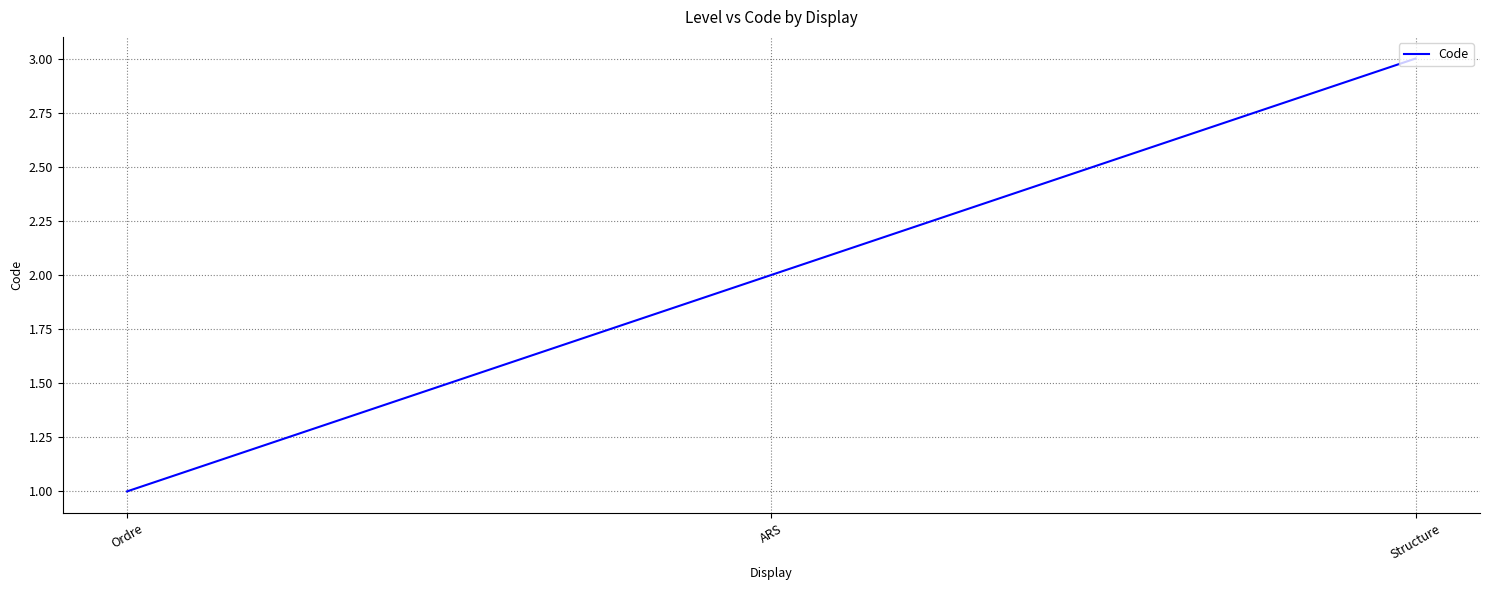

List the labels in order of value, largest first.

Structure, ARS, Ordre